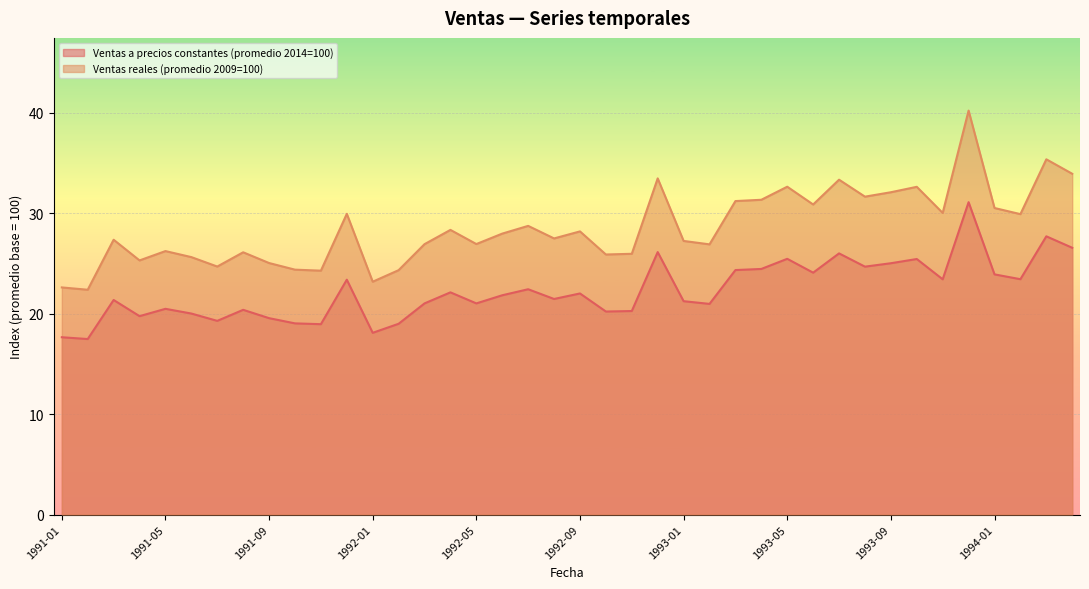

True or false: Ventas a precios constantes (promedio 2014=100) has more than 0 interior local peaks.

True